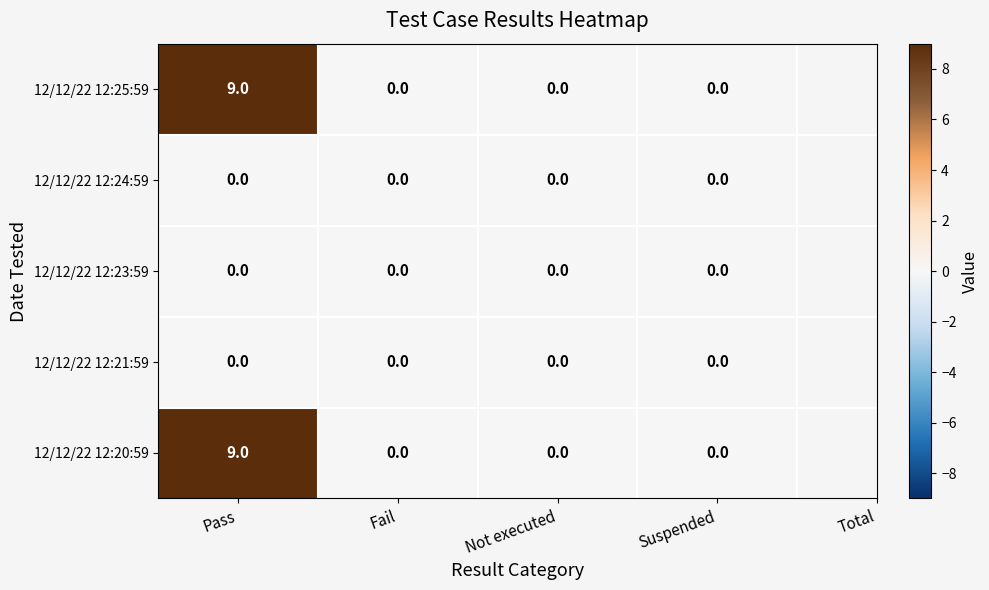

What is the maximum value shown in the chart?

9